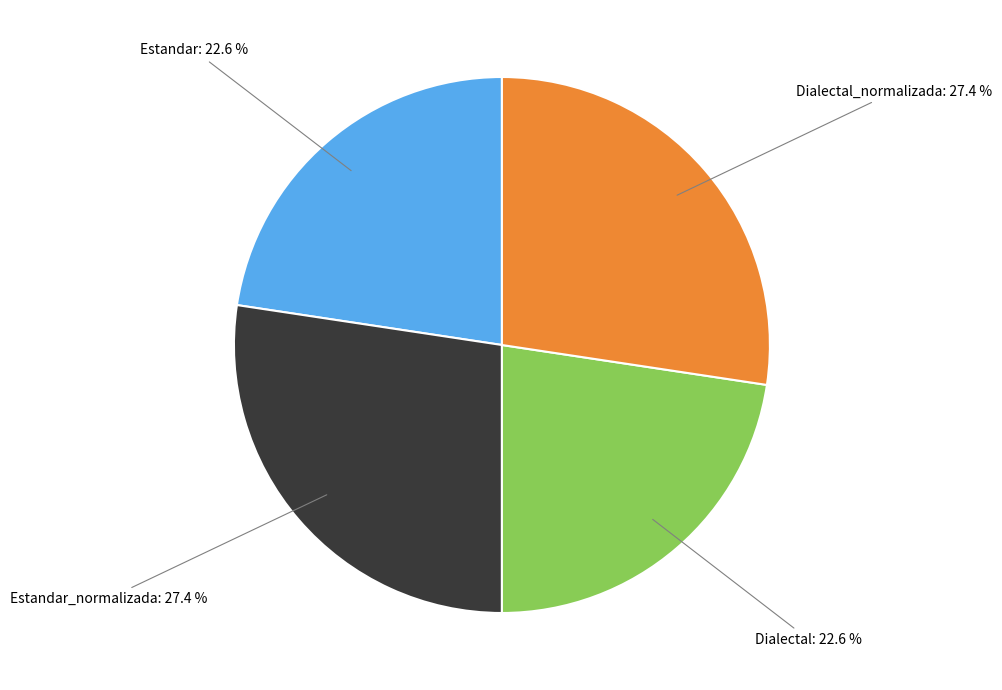

Does any single category account for the majority?

No